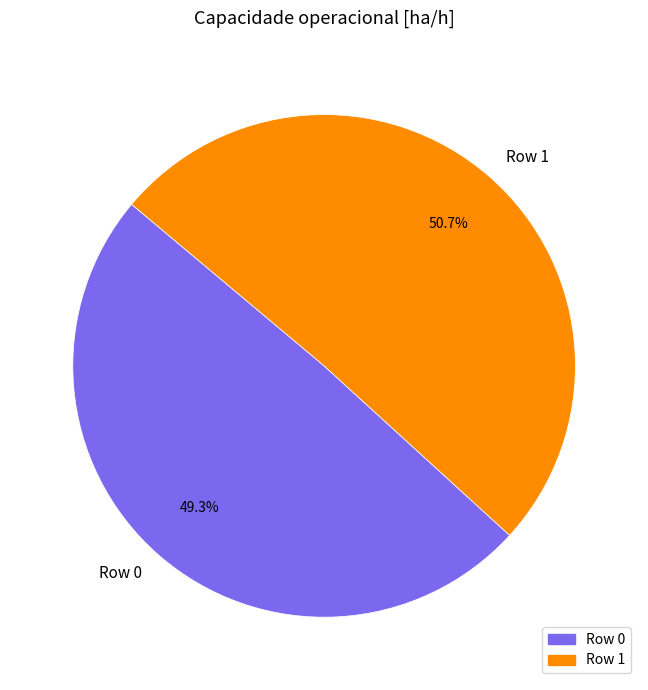

Is Row 1 the majority of the pie?

Yes